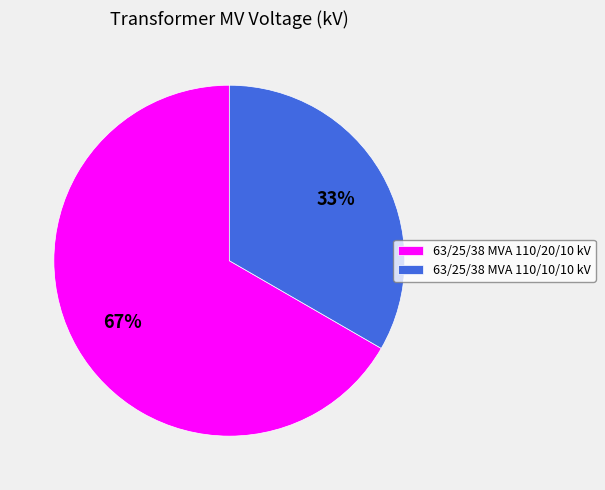

What is the majority slice?

63/25/38 MVA 110/20/10 kV